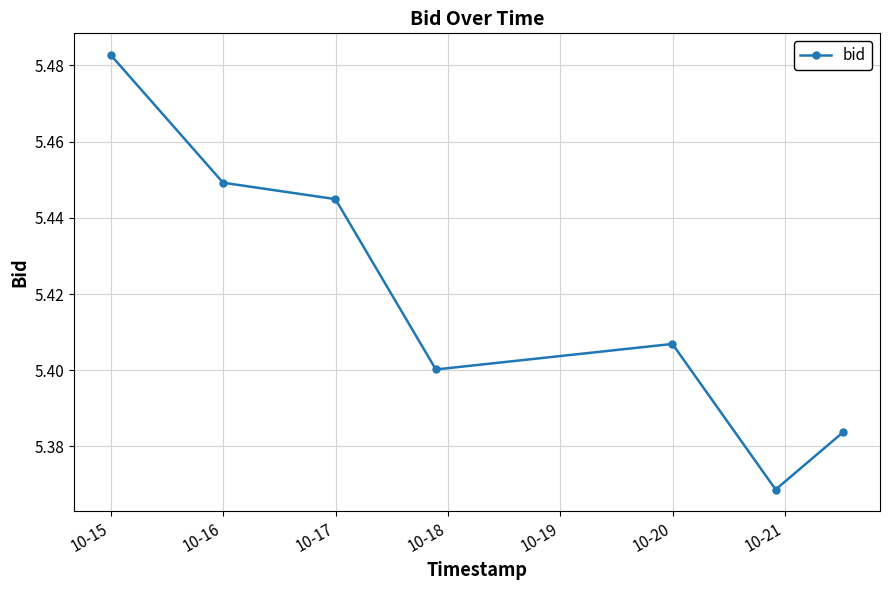

Is this an area chart (filled region under the line)?

No